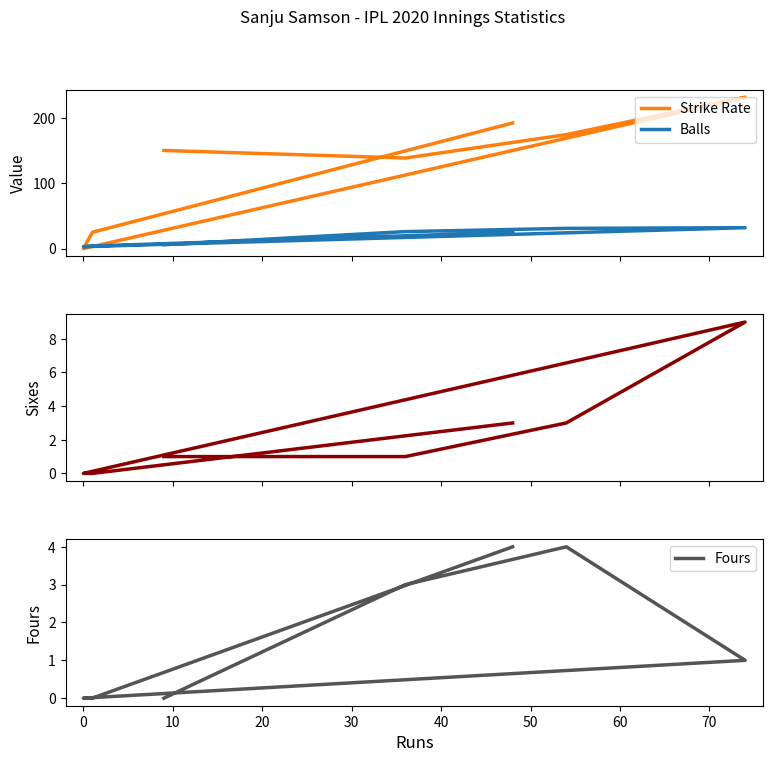

How many data points does each series have?

7